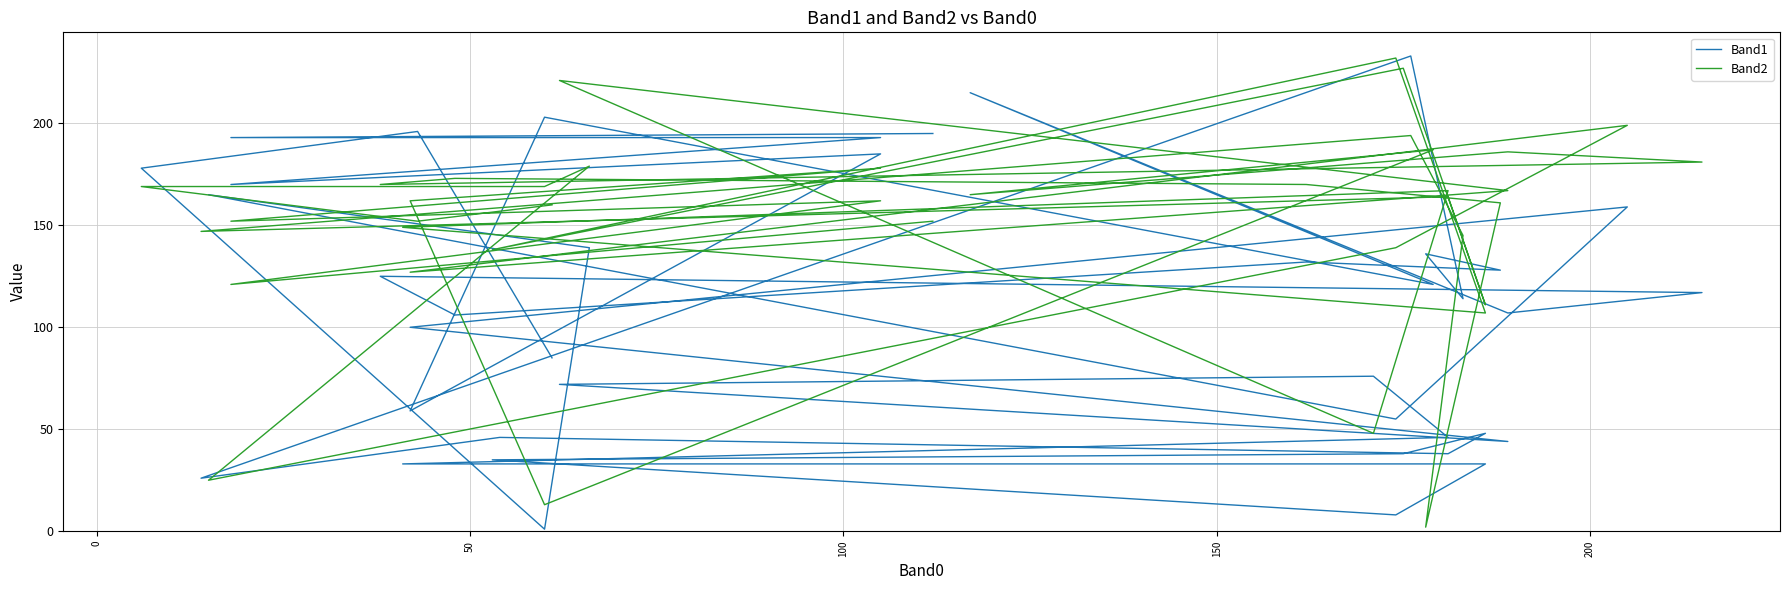

Reading left to right, what are all the values shown in this chart?

Band1: 85	196	178	1	139	165	55	159	100	44	72	76	46	33	33	8	35	38	48	38	46	26	233	114	136	128	132	106	125	117	107	215	121	203	59	185	170	193	193	195
Band2: 160	152	169	169	179	25	139	199	127	167	221	48	167	149	107	232	138	227	111	164	151	147	194	145	2	161	170	173	170	181	186	165	187	13	162	178	152	162	121	152